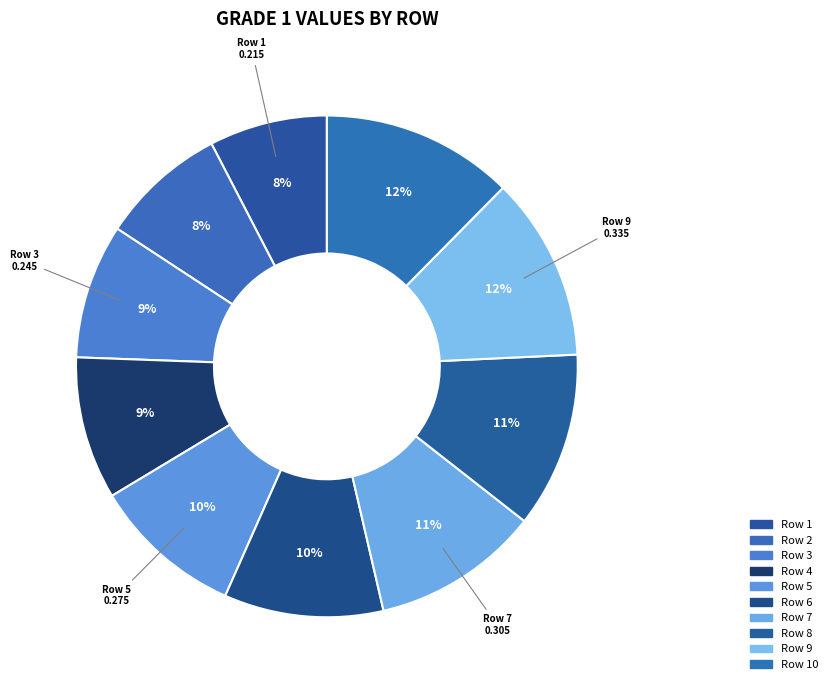

Is there a majority slice in this chart?

No